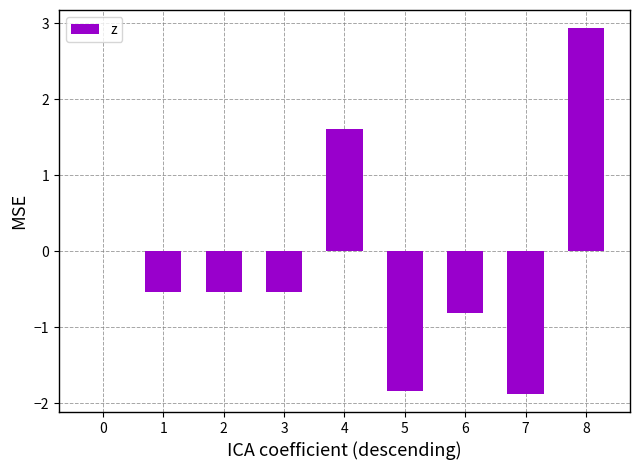

Reading left to right, transcribe all the data shown in this chart.

0=0.0	1=-0.5	2=-0.5	3=-0.5	4=1.6	5=-1.8	6=-0.8	7=-1.9	8=2.9